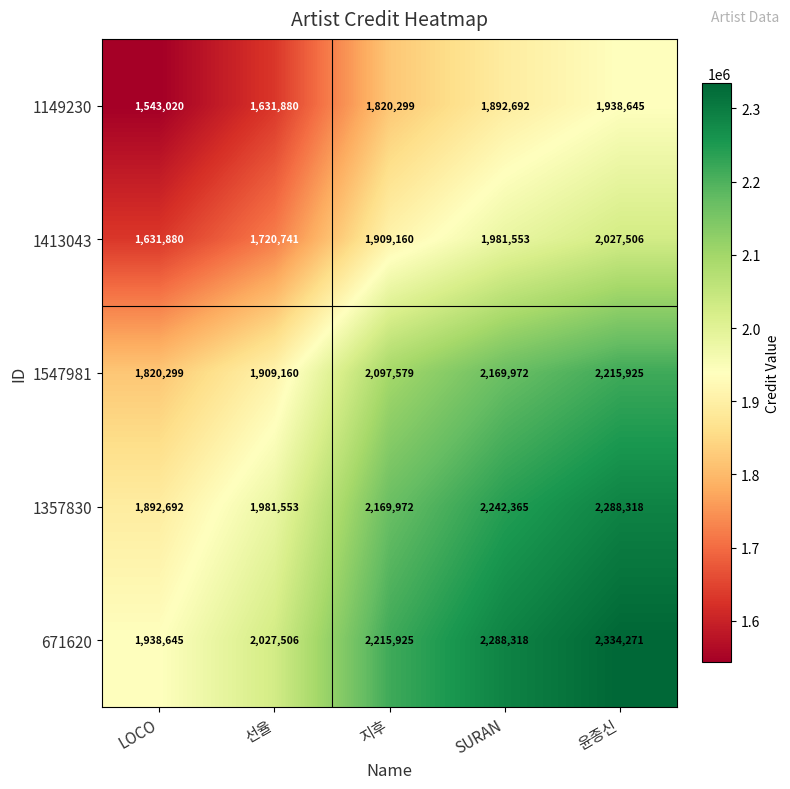

What is the average value of the 1413043 series?

1854168